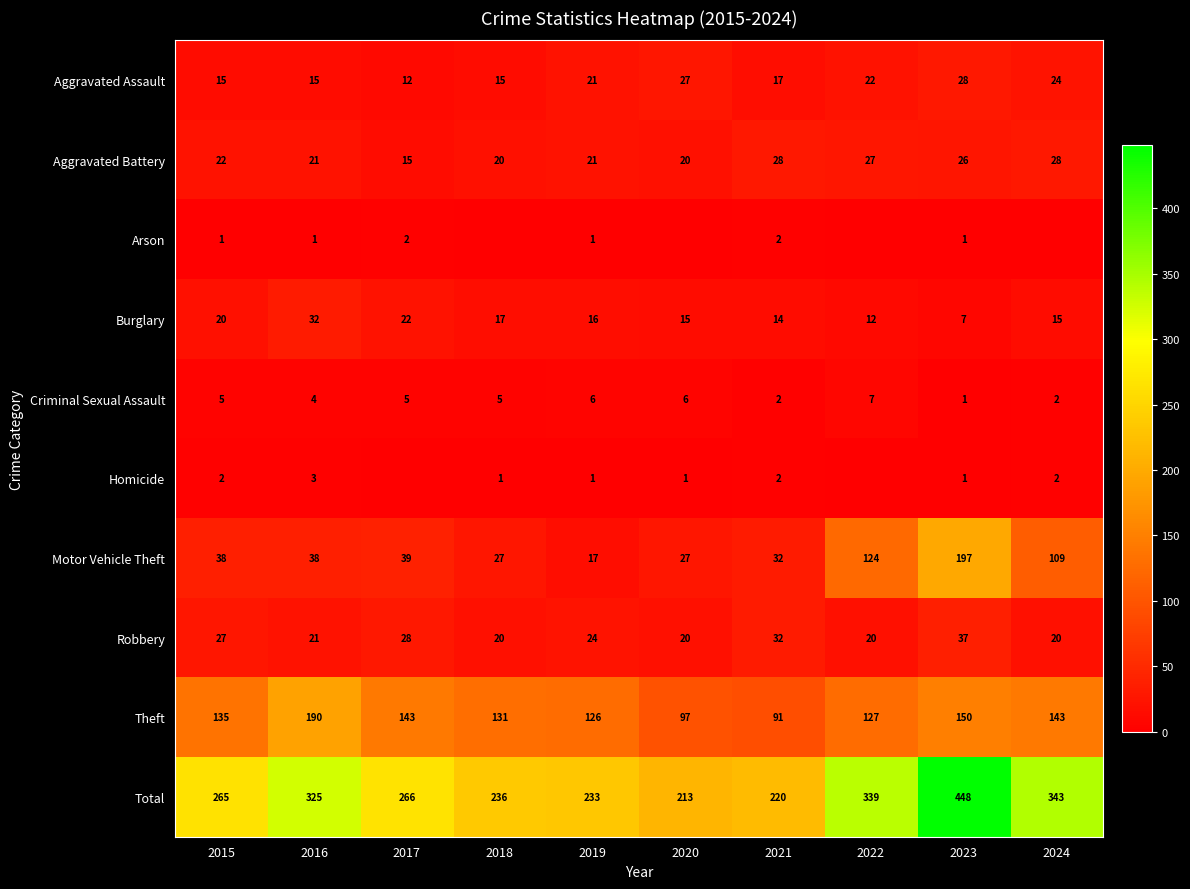

What value does the Arson series have at 2021?

2